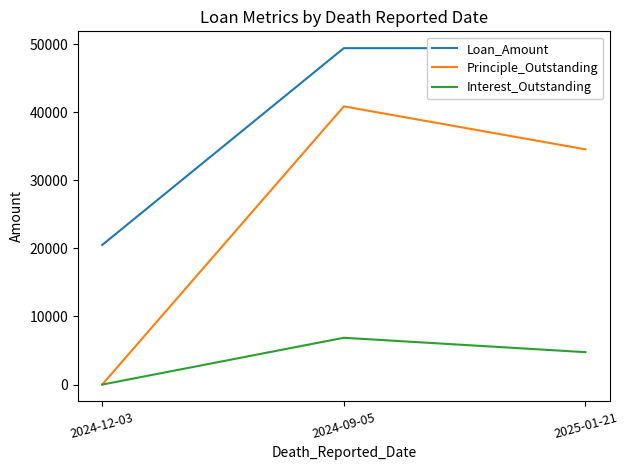

What is the difference between the maximum and second lowest values in the Interest_Outstanding series?

2112